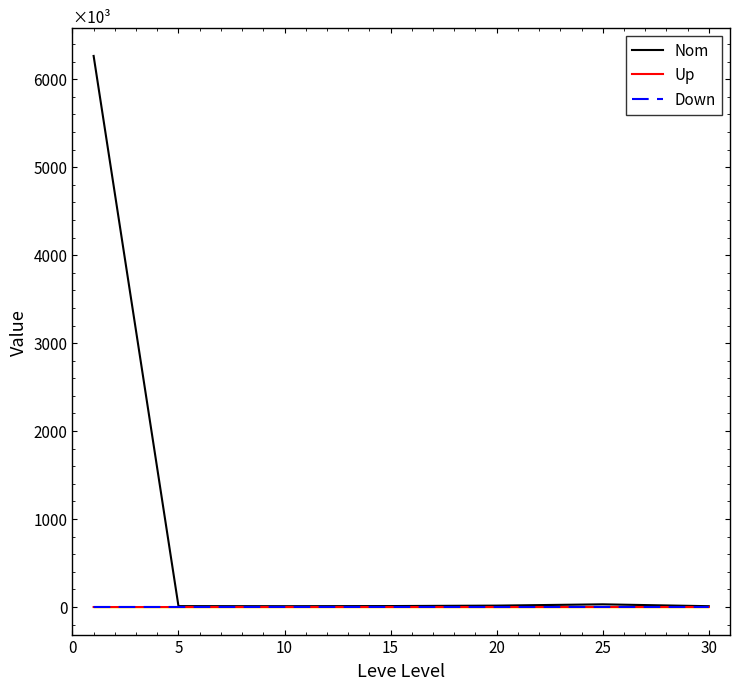

Count the number of data series in this chart.

3